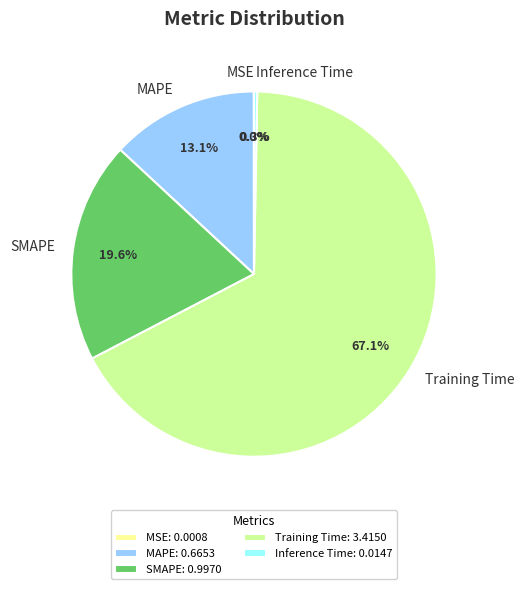

Is there any slice that represents more than half of the pie?

Yes